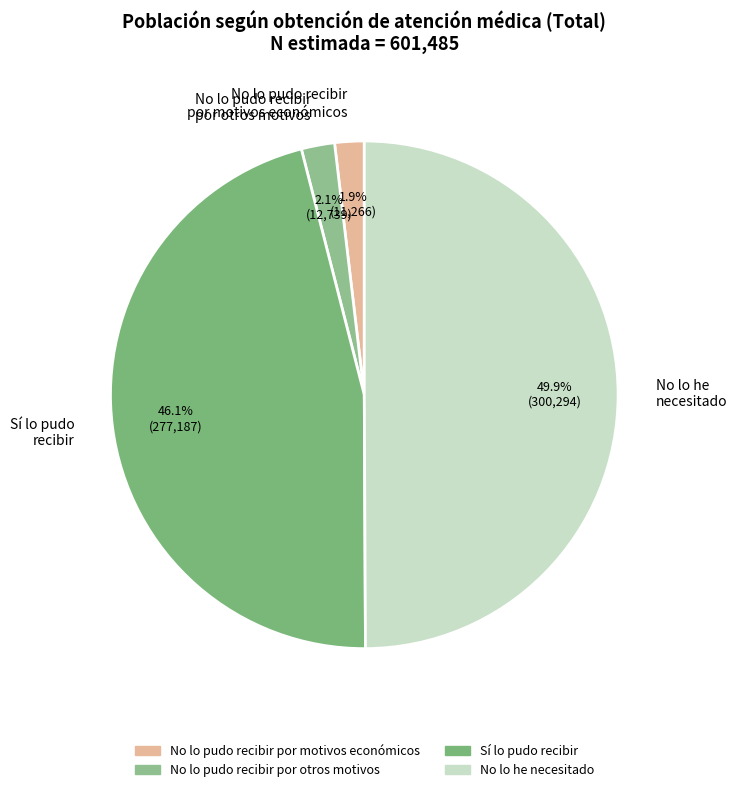

What is the ratio of the value at No lo pudo recibir por otros motivos to the value at No lo pudo recibir por motivos económicos?

1.1